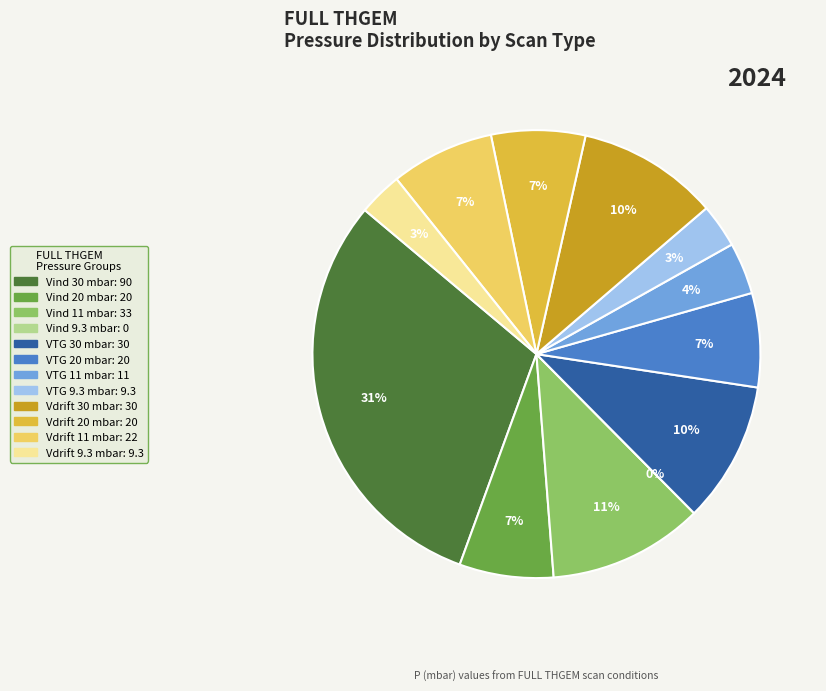

Is it true that Vdrift(20,100,205,-) is 1% of the pie?

False